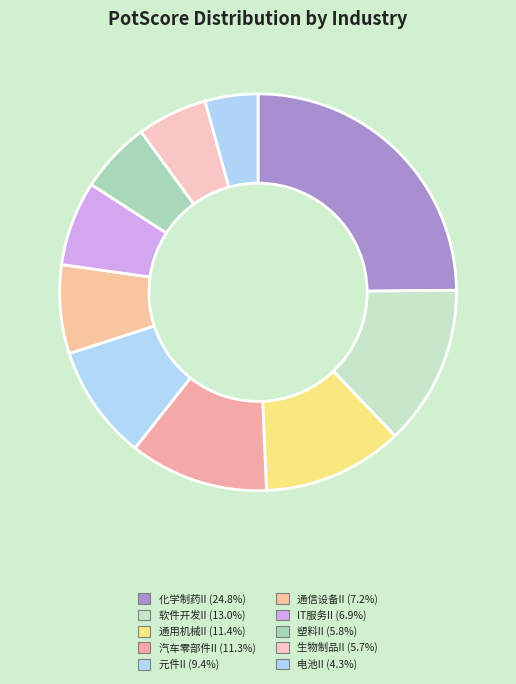

To the nearest percent, what portion does 化学制药II represent?

25%